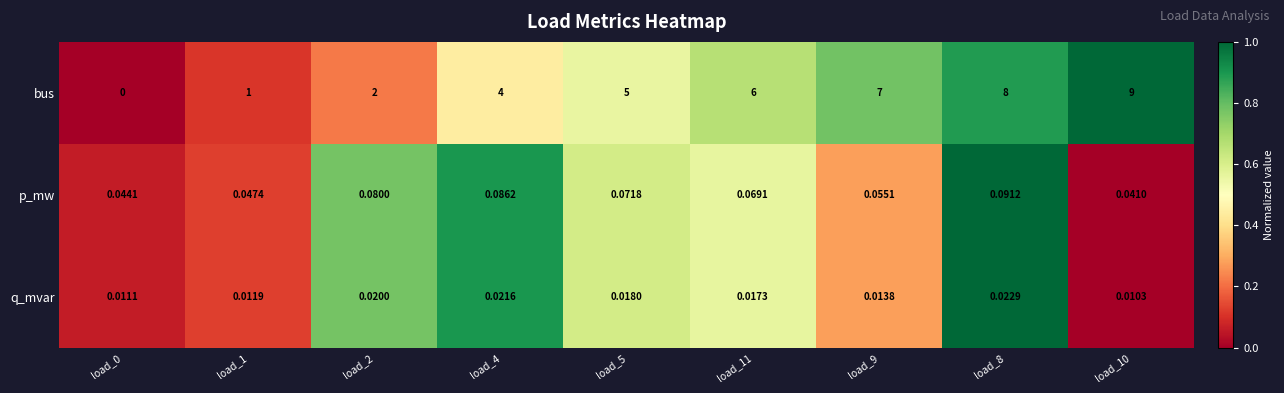

Between load_2 and load_11, which series saw the biggest shift?

bus